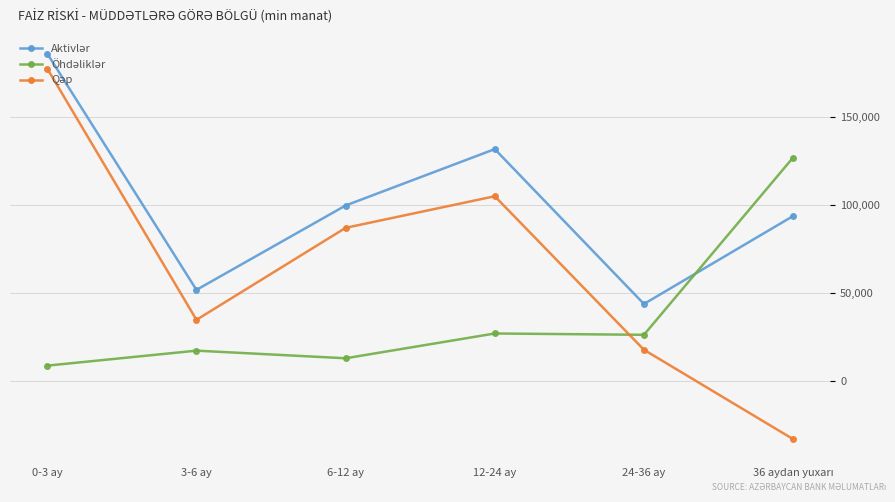

What is the spread (max minus min) of values at 24-36 ay?

26056.3